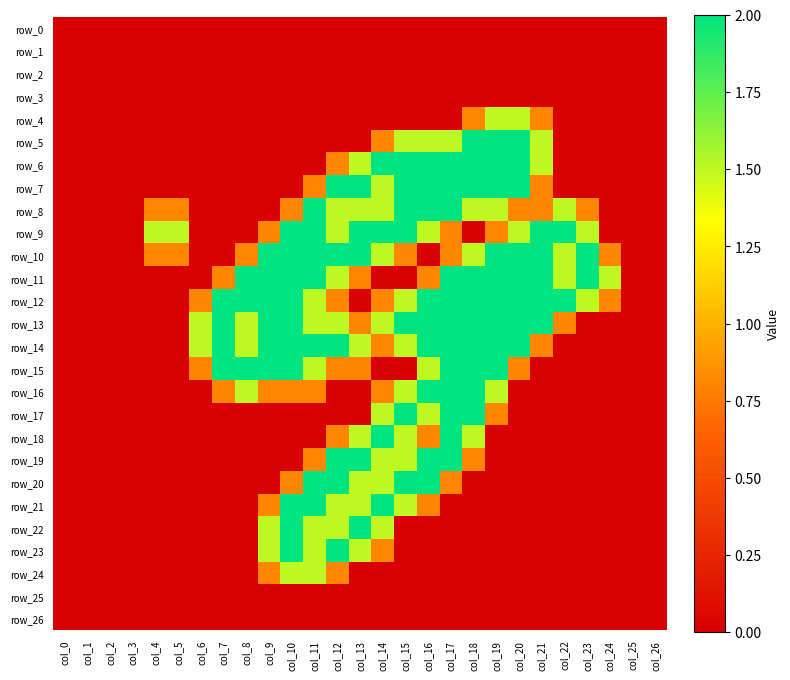

Reading left to right, extract all data points from this chart.

row_0: 0.0	0.0	0.0	0.0	0.0	0.0	0.0	0.0	0.0	0.0	0.0	0.0	0.0	0.0	0.0	0.0	0.0	0.0	0.0	0.0	0.0	0.0	0.0	0.0	0.0	0.0	0.0
row_1: 0.0	0.0	0.0	0.0	0.0	0.0	0.0	0.0	0.0	0.0	0.0	0.0	0.0	0.0	0.0	0.0	0.0	0.0	0.0	0.0	0.0	0.0	0.0	0.0	0.0	0.0	0.0
row_2: 0.0	0.0	0.0	0.0	0.0	0.0	0.0	0.0	0.0	0.0	0.0	0.0	0.0	0.0	0.0	0.0	0.0	0.0	0.0	0.0	0.0	0.0	0.0	0.0	0.0	0.0	0.0
row_3: 0.0	0.0	0.0	0.0	0.0	0.0	0.0	0.0	0.0	0.0	0.0	0.0	0.0	0.0	0.0	0.0	0.0	0.0	0.0	0.0	0.0	0.0	0.0	0.0	0.0	0.0	0.0
row_4: 0.0	0.0	0.0	0.0	0.0	0.0	0.0	0.0	0.0	0.0	0.0	0.0	0.0	0.0	0.0	0.0	0.0	0.0	0.8	1.5	1.5	0.8	0.0	0.0	0.0	0.0	0.0
row_5: 0.0	0.0	0.0	0.0	0.0	0.0	0.0	0.0	0.0	0.0	0.0	0.0	0.0	0.0	0.8	1.5	1.5	1.5	2.0	2.0	2.0	1.5	0.0	0.0	0.0	0.0	0.0
row_6: 0.0	0.0	0.0	0.0	0.0	0.0	0.0	0.0	0.0	0.0	0.0	0.0	0.8	1.5	2.0	2.0	2.0	2.0	2.0	2.0	2.0	1.5	0.0	0.0	0.0	0.0	0.0
row_7: 0.0	0.0	0.0	0.0	0.0	0.0	0.0	0.0	0.0	0.0	0.0	0.8	2.0	2.0	1.5	2.0	2.0	2.0	2.0	2.0	2.0	0.8	0.0	0.0	0.0	0.0	0.0
row_8: 0.0	0.0	0.0	0.0	0.8	0.8	0.0	0.0	0.0	0.0	0.8	2.0	1.5	1.5	1.5	2.0	2.0	2.0	1.5	1.5	0.8	0.8	1.5	0.8	0.0	0.0	0.0
row_9: 0.0	0.0	0.0	0.0	1.5	1.5	0.0	0.0	0.0	0.8	2.0	2.0	1.5	2.0	2.0	2.0	1.5	0.8	0.0	0.8	1.5	2.0	2.0	1.5	0.0	0.0	0.0
row_10: 0.0	0.0	0.0	0.0	0.8	0.8	0.0	0.0	0.8	2.0	2.0	2.0	2.0	2.0	1.5	0.8	0.0	0.8	1.5	2.0	2.0	2.0	1.5	2.0	0.8	0.0	0.0
row_11: 0.0	0.0	0.0	0.0	0.0	0.0	0.0	0.8	2.0	2.0	2.0	2.0	1.5	0.8	0.0	0.0	0.8	2.0	2.0	2.0	2.0	2.0	1.5	2.0	1.5	0.0	0.0
row_12: 0.0	0.0	0.0	0.0	0.0	0.0	0.8	2.0	2.0	2.0	2.0	1.5	0.8	0.0	0.8	1.5	2.0	2.0	2.0	2.0	2.0	2.0	2.0	1.5	0.8	0.0	0.0
row_13: 0.0	0.0	0.0	0.0	0.0	0.0	1.5	2.0	1.5	2.0	2.0	1.5	1.5	0.8	1.5	2.0	2.0	2.0	2.0	2.0	2.0	2.0	0.8	0.0	0.0	0.0	0.0
row_14: 0.0	0.0	0.0	0.0	0.0	0.0	1.5	2.0	1.5	2.0	2.0	2.0	2.0	1.5	0.8	1.5	2.0	2.0	2.0	2.0	2.0	0.8	0.0	0.0	0.0	0.0	0.0
row_15: 0.0	0.0	0.0	0.0	0.0	0.0	0.8	2.0	2.0	2.0	2.0	1.5	0.8	0.8	0.0	0.0	1.5	2.0	2.0	2.0	0.8	0.0	0.0	0.0	0.0	0.0	0.0
row_16: 0.0	0.0	0.0	0.0	0.0	0.0	0.0	0.8	1.5	0.8	0.8	0.8	0.0	0.0	0.8	1.5	2.0	2.0	2.0	1.5	0.0	0.0	0.0	0.0	0.0	0.0	0.0
row_17: 0.0	0.0	0.0	0.0	0.0	0.0	0.0	0.0	0.0	0.0	0.0	0.0	0.0	0.0	1.5	2.0	1.5	2.0	2.0	0.8	0.0	0.0	0.0	0.0	0.0	0.0	0.0
row_18: 0.0	0.0	0.0	0.0	0.0	0.0	0.0	0.0	0.0	0.0	0.0	0.0	0.8	1.5	2.0	1.5	0.8	2.0	1.5	0.0	0.0	0.0	0.0	0.0	0.0	0.0	0.0
row_19: 0.0	0.0	0.0	0.0	0.0	0.0	0.0	0.0	0.0	0.0	0.0	0.8	2.0	2.0	1.5	1.5	2.0	2.0	0.8	0.0	0.0	0.0	0.0	0.0	0.0	0.0	0.0
row_20: 0.0	0.0	0.0	0.0	0.0	0.0	0.0	0.0	0.0	0.0	0.8	2.0	2.0	1.5	1.5	2.0	2.0	0.8	0.0	0.0	0.0	0.0	0.0	0.0	0.0	0.0	0.0
row_21: 0.0	0.0	0.0	0.0	0.0	0.0	0.0	0.0	0.0	0.8	2.0	2.0	1.5	1.5	2.0	1.5	0.8	0.0	0.0	0.0	0.0	0.0	0.0	0.0	0.0	0.0	0.0
row_22: 0.0	0.0	0.0	0.0	0.0	0.0	0.0	0.0	0.0	1.5	2.0	1.5	1.5	2.0	1.5	0.0	0.0	0.0	0.0	0.0	0.0	0.0	0.0	0.0	0.0	0.0	0.0
row_23: 0.0	0.0	0.0	0.0	0.0	0.0	0.0	0.0	0.0	1.5	2.0	1.5	2.0	1.5	0.8	0.0	0.0	0.0	0.0	0.0	0.0	0.0	0.0	0.0	0.0	0.0	0.0
row_24: 0.0	0.0	0.0	0.0	0.0	0.0	0.0	0.0	0.0	0.8	1.5	1.5	0.8	0.0	0.0	0.0	0.0	0.0	0.0	0.0	0.0	0.0	0.0	0.0	0.0	0.0	0.0
row_25: 0.0	0.0	0.0	0.0	0.0	0.0	0.0	0.0	0.0	0.0	0.0	0.0	0.0	0.0	0.0	0.0	0.0	0.0	0.0	0.0	0.0	0.0	0.0	0.0	0.0	0.0	0.0
row_26: 0.0	0.0	0.0	0.0	0.0	0.0	0.0	0.0	0.0	0.0	0.0	0.0	0.0	0.0	0.0	0.0	0.0	0.0	0.0	0.0	0.0	0.0	0.0	0.0	0.0	0.0	0.0